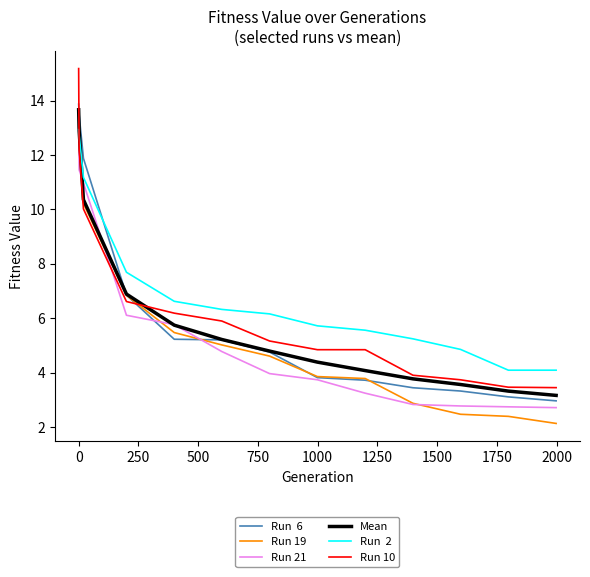

What is the smallest value displayed?

2.1